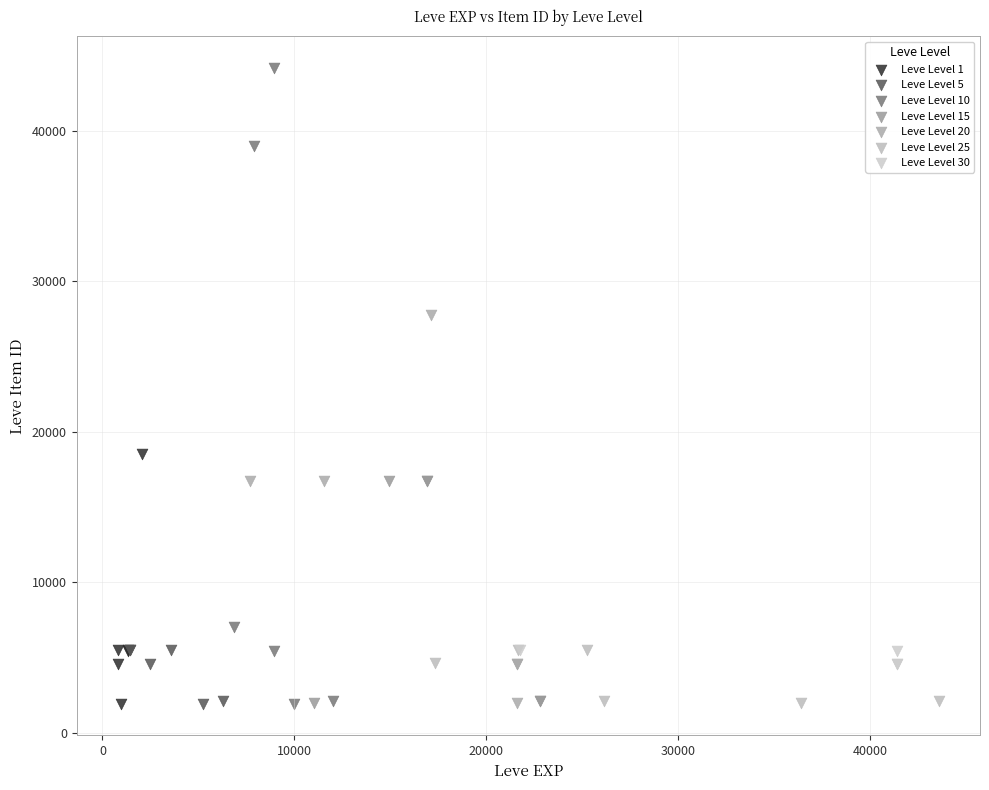

Which series contains the highest Y value?

Leve Level 10